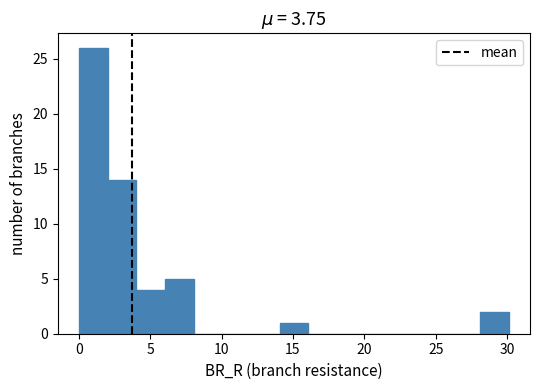

Over which range of the x-axis is the bar tallest?

0 to 2